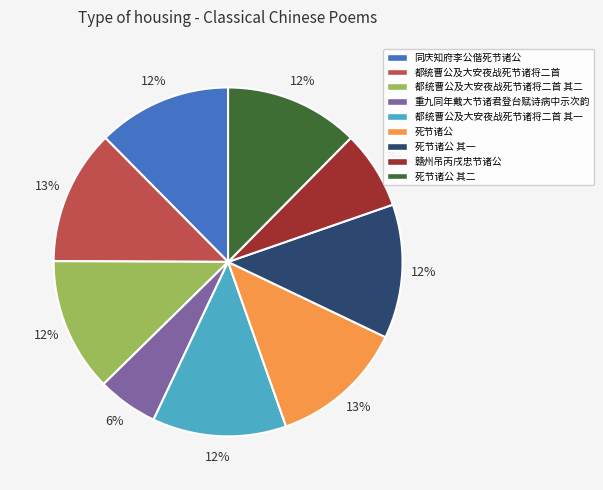

Is 死节诸公 其二 the majority of the pie?

No